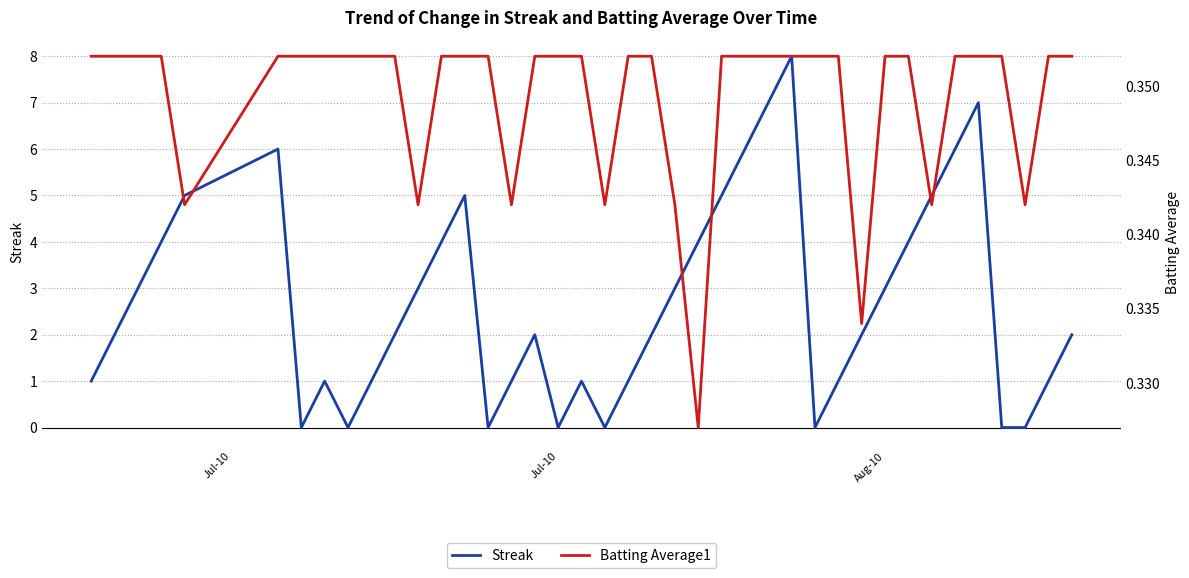

What is the difference between the maximum and second lowest values in the Streak series?

8